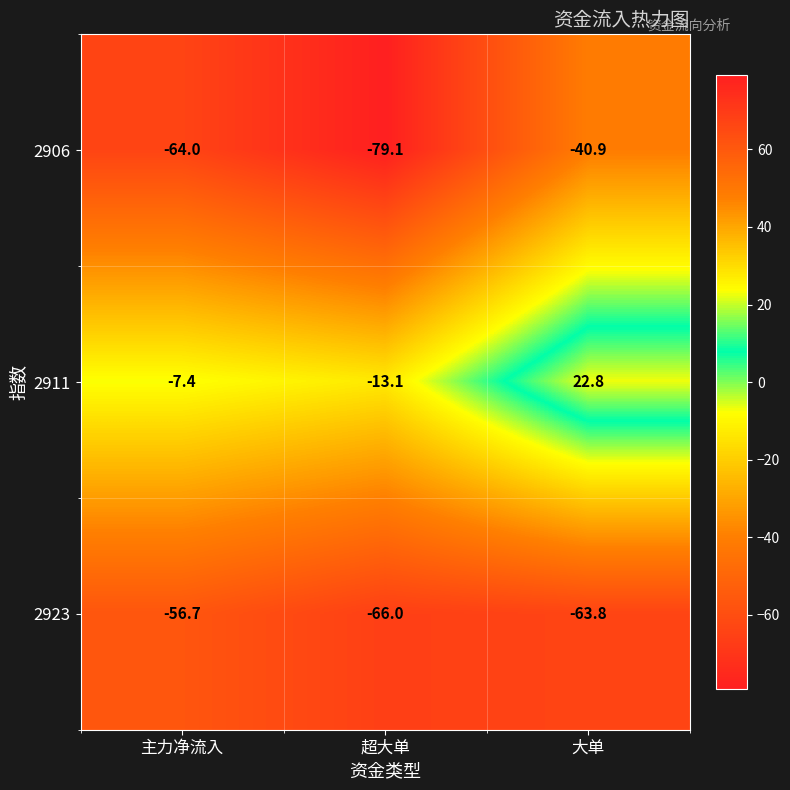

What is the average value of the 2911 series?

0.8